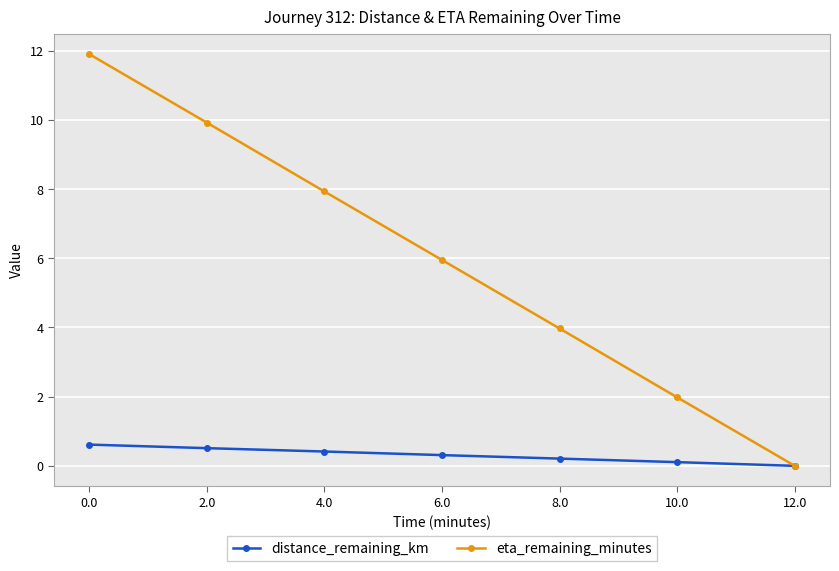

Which series has the largest total across all categories?

eta_remaining_minutes